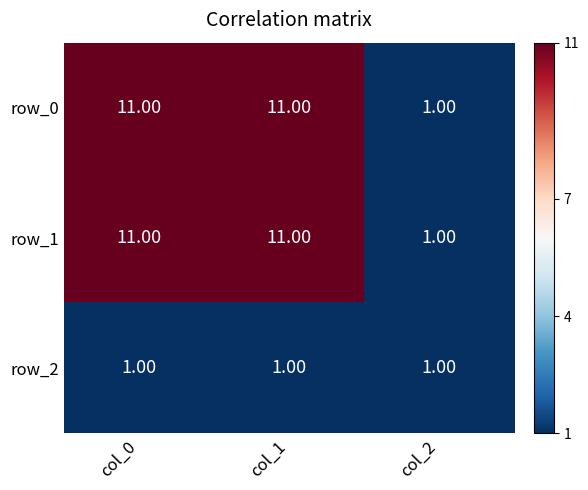

The value of row_0 at col_2 is 1. True or false?

True